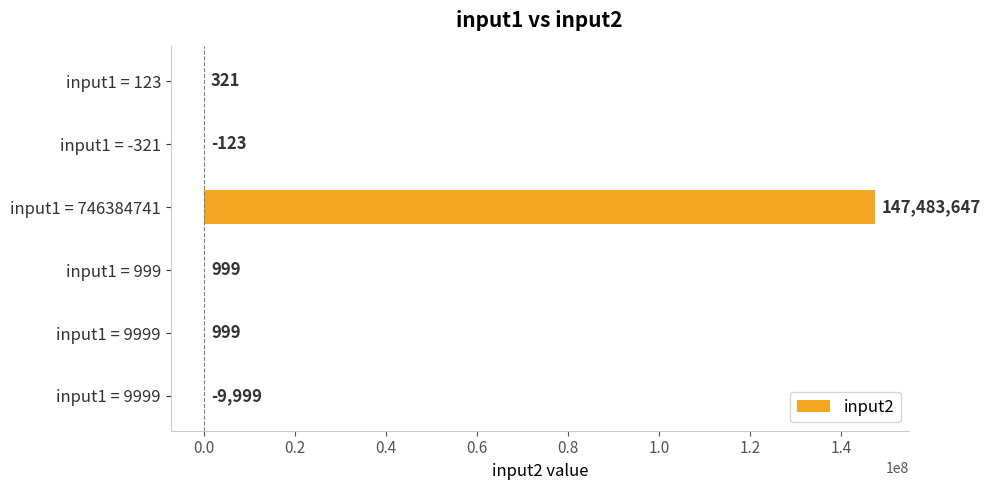

How many values are above zero?

4